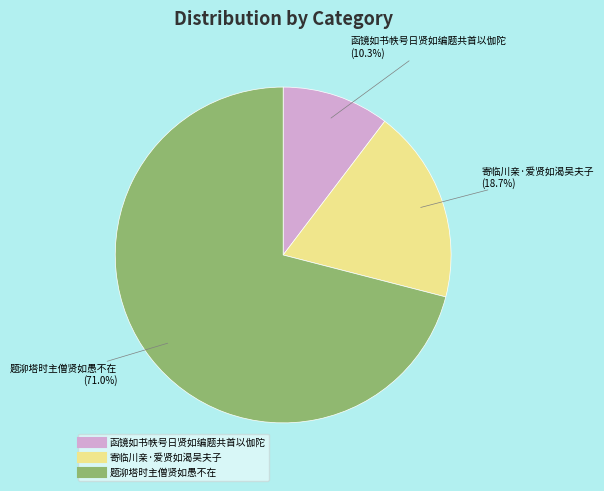

Does 题泖塔时主僧贤如愚不在 represent more than half of the total?

Yes